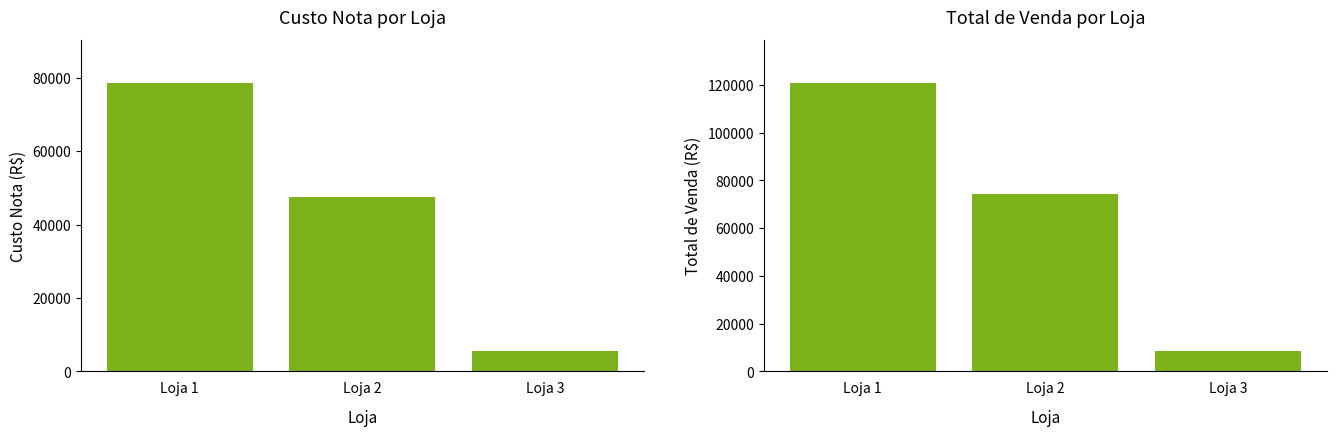

The value of Custo Nota at Loja 2 is 30043.8. True or false?

False